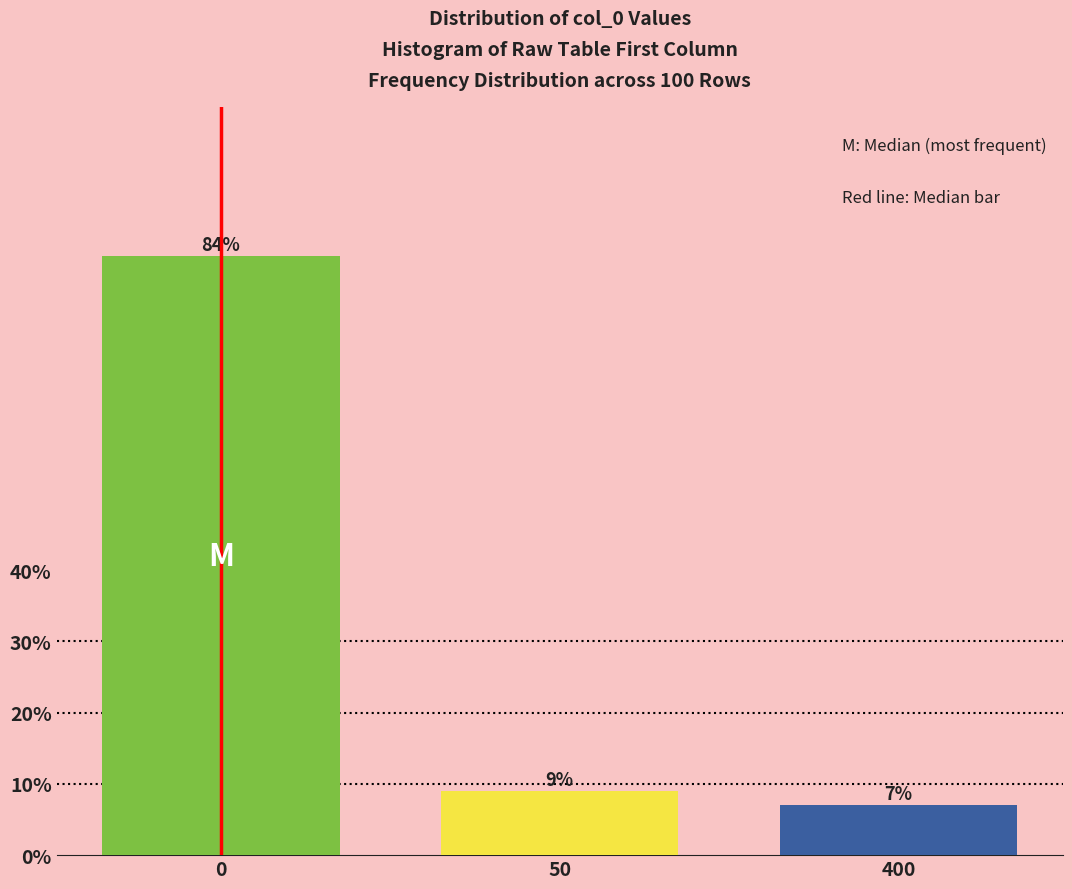

Reading left to right, transcribe all the data shown in this chart.

84.0	9.0	7.0